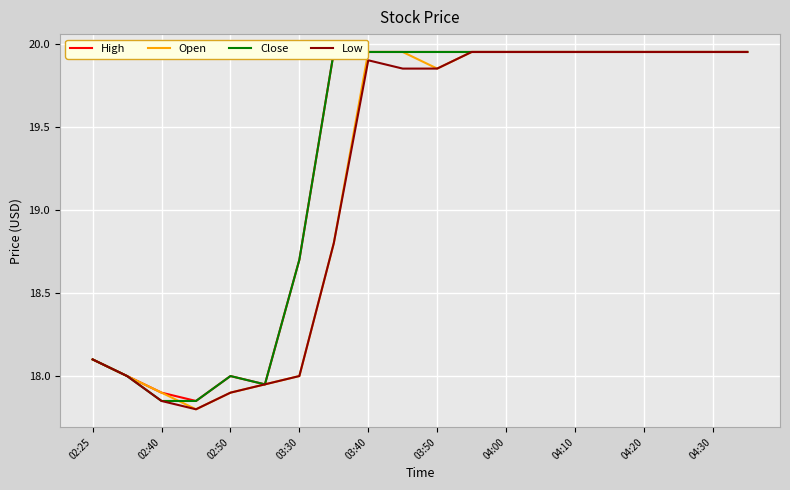

What is the difference between the second highest and minimum values in the High series?

2.1